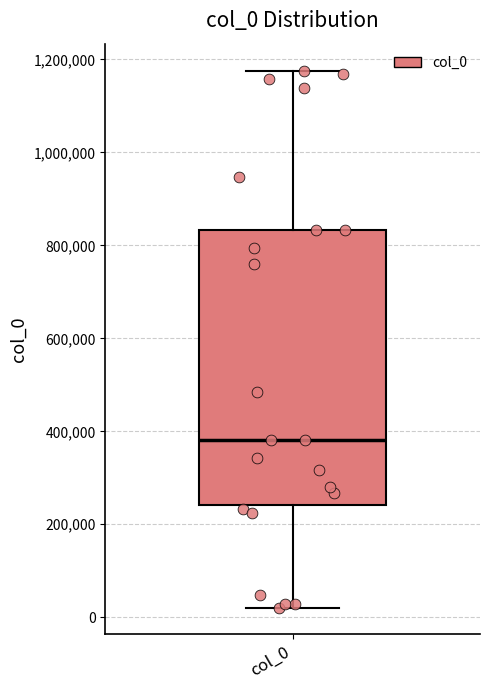

Transcribe this box plot: give where the median line is, the range the box spans, and where the two whiskers end, as read against the y-axis. The values are not printed on the chart, so give them approximately, as read against the axis.

median 380000, box 240000 to 840000, whiskers 20000 to 1180000